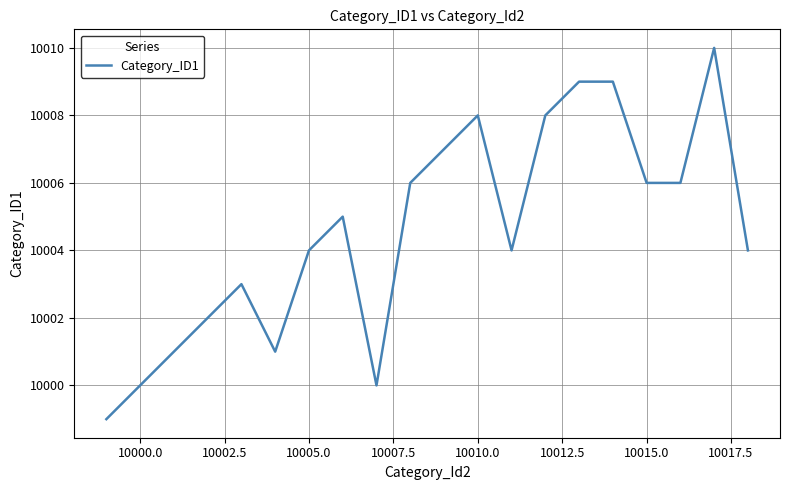

What is the difference between the maximum and minimum values?

11